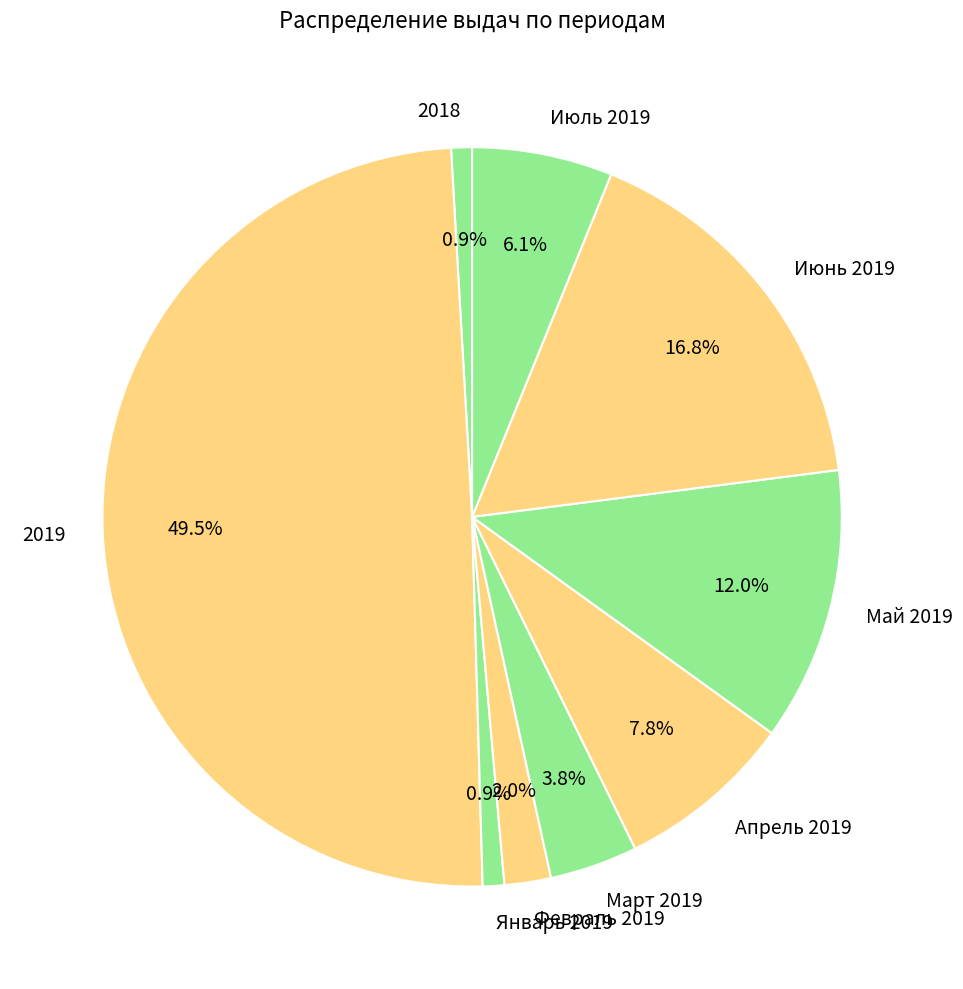

Between Апрель 2019 and Июнь 2019, which is larger?

Июнь 2019